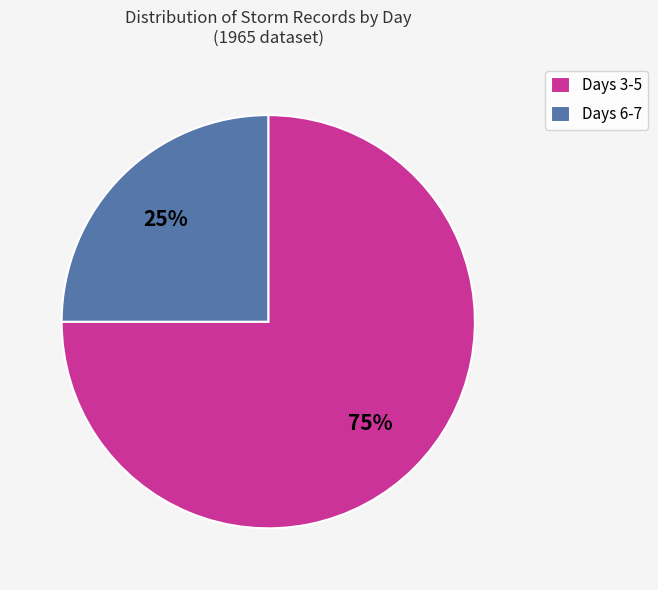

Approximately how many times larger is the value at Days 6-7 compared to Days 3-5?

0.3